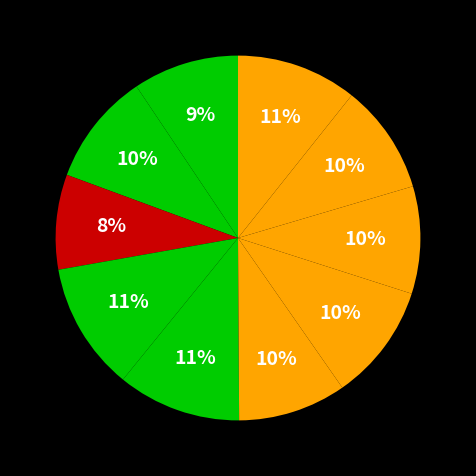

Count the number of slices in the pie.

10